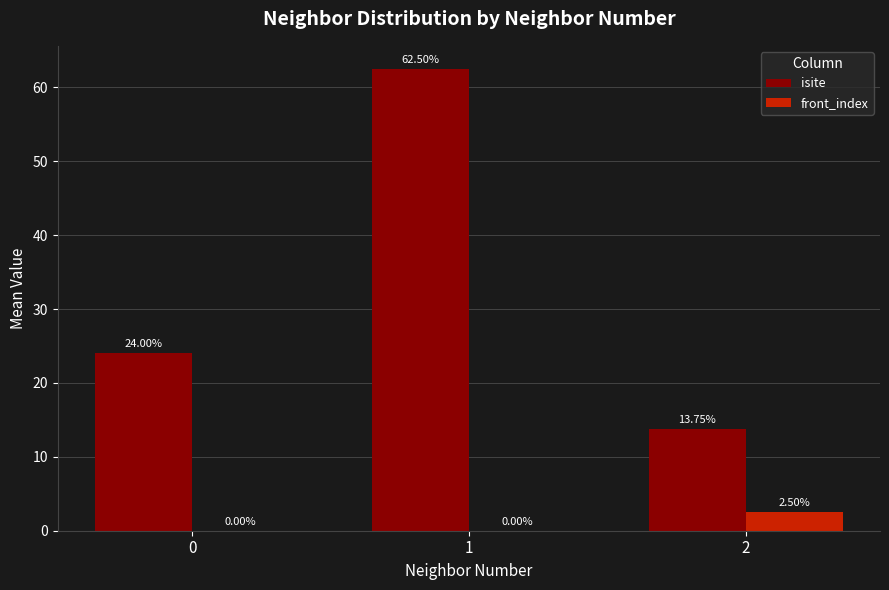

Reading left to right, transcribe all the data shown in this chart.

isite: 24.0	62.5	13.8
front_index: 0.0	0.0	2.5